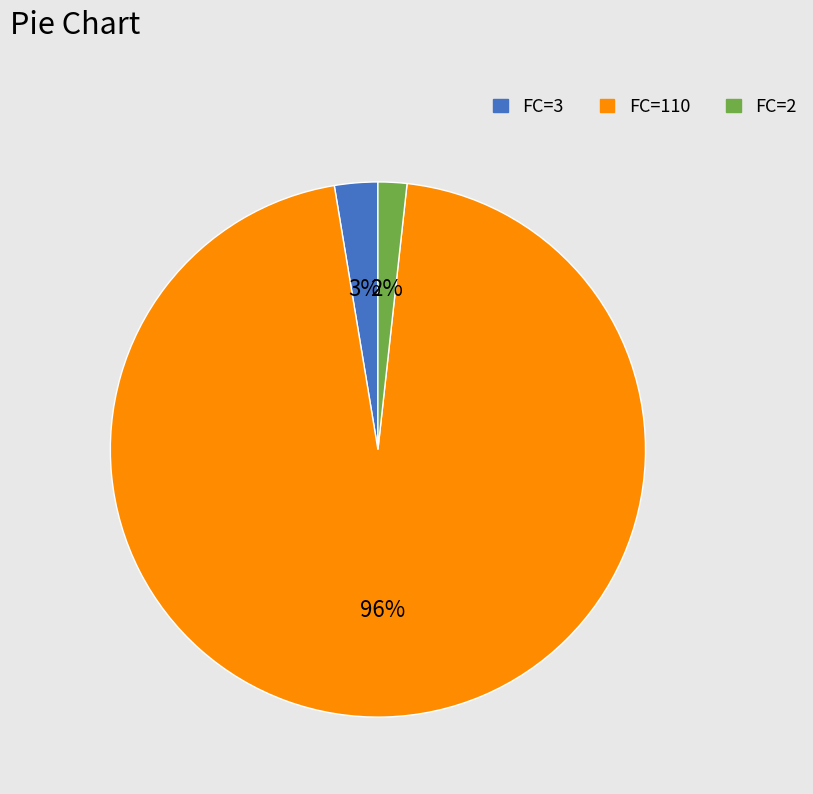

How many segments does this pie chart have?

3